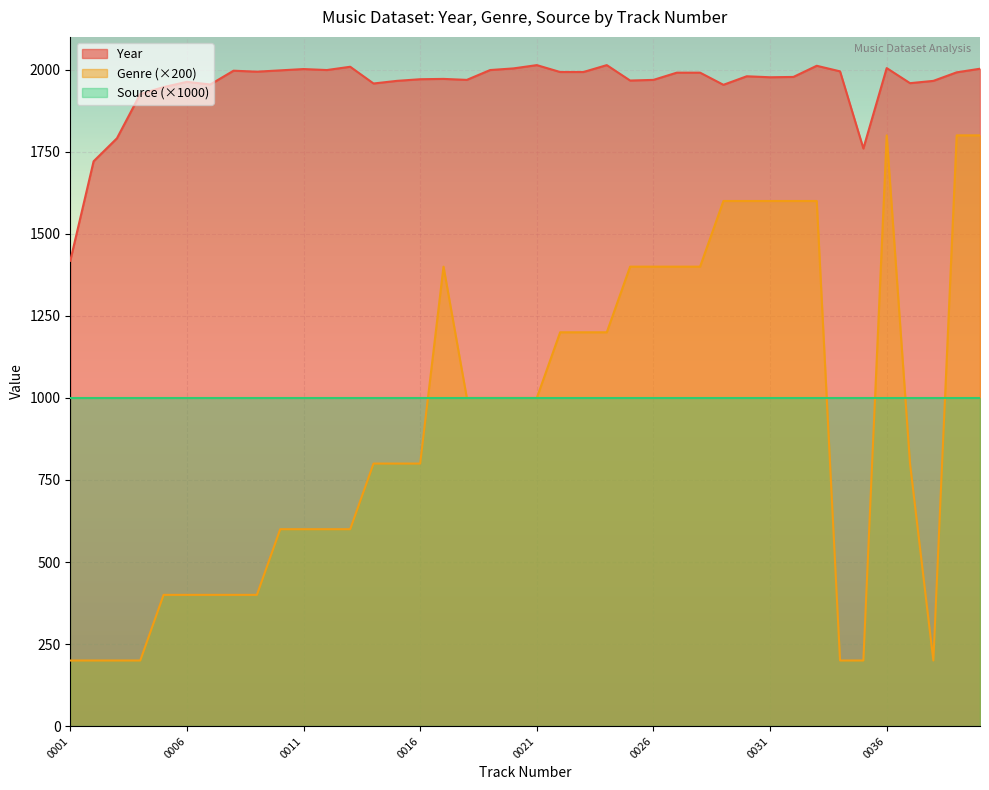

What is the sum of all Genre values?

37000